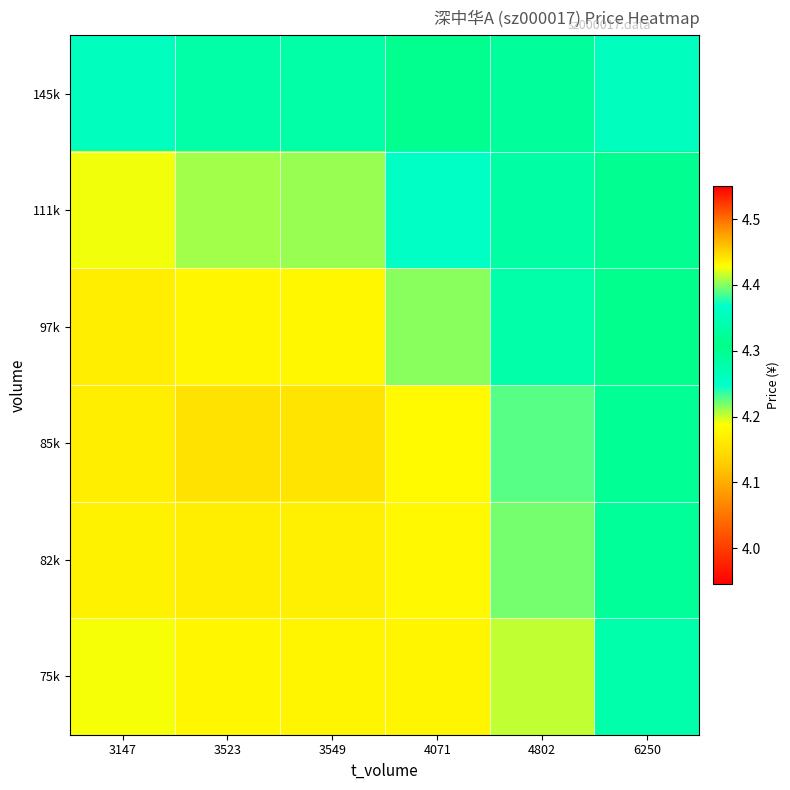

At how many categories does at least one series exceed 4?

6